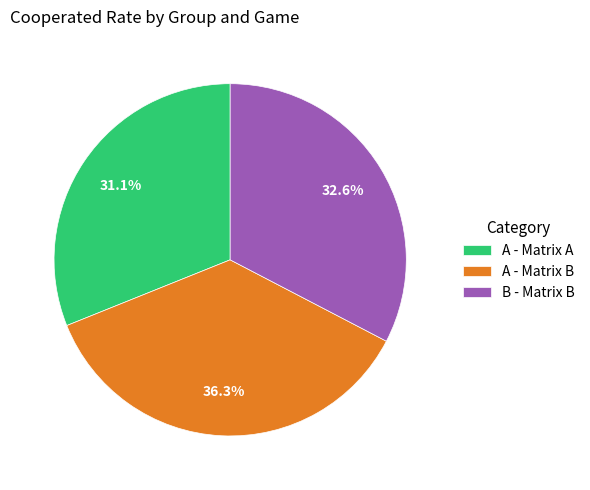

Rank the categories by value from highest to lowest.

A - Matrix B, B - Matrix B, A - Matrix A